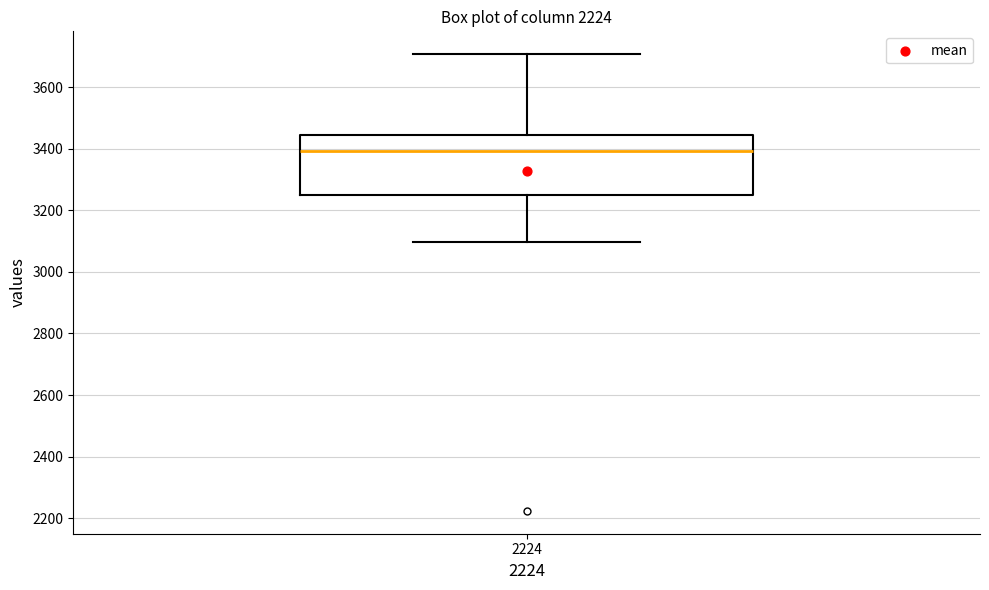

Where does the median line of the box at x = 2224 sit on the y-axis? The values are not printed on the chart, so give them approximately, as read against the axis.

3400